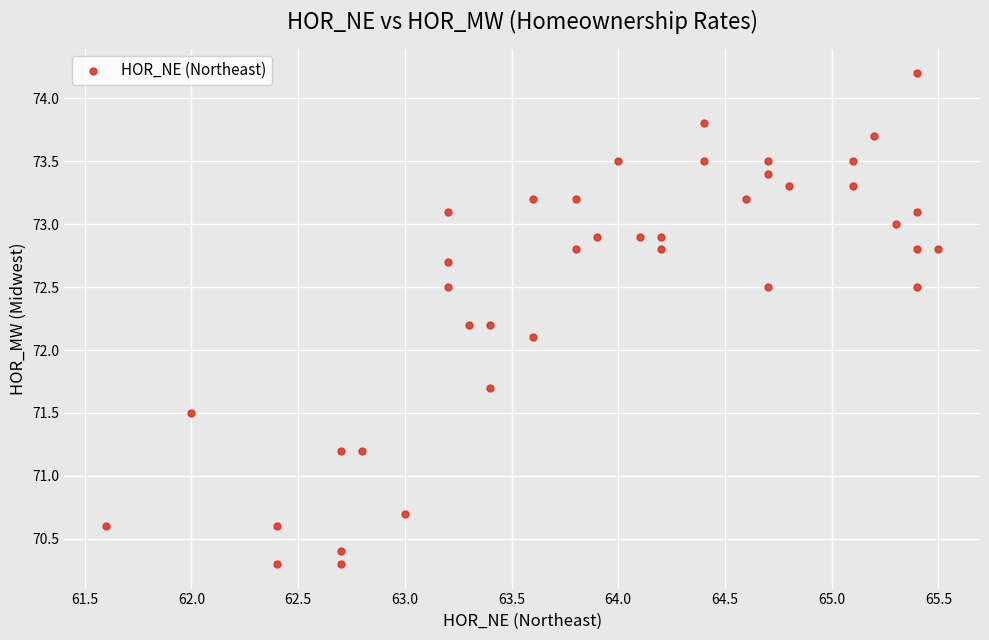

What is the range of X values (max minus min)?

3.9